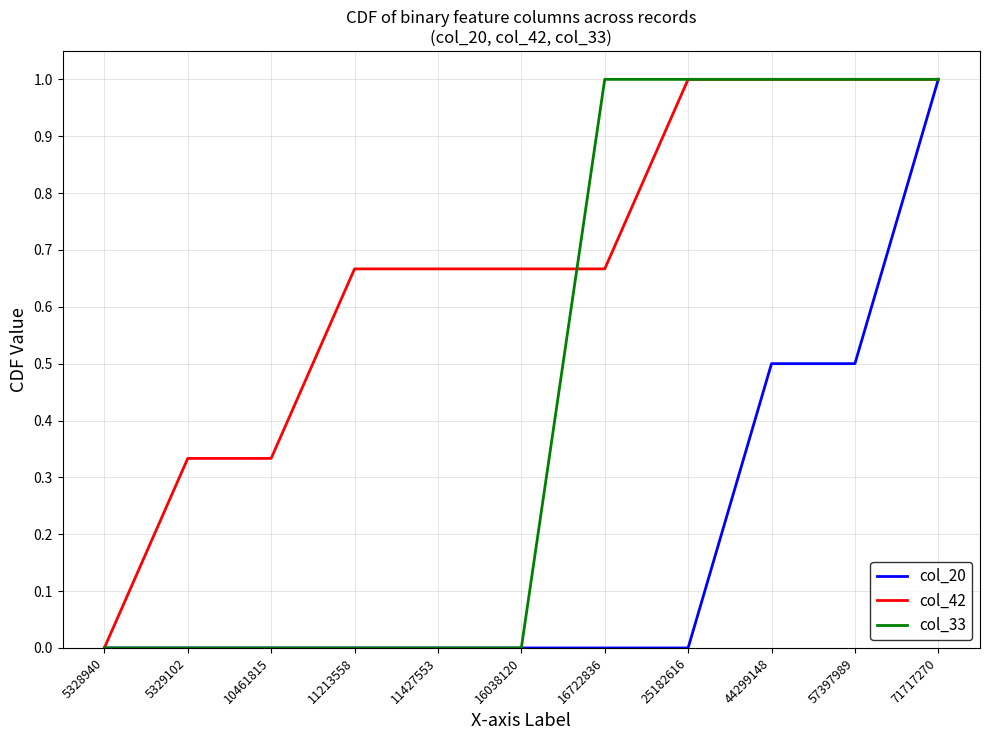

List the series in order of their overall mean, highest first.

col_42, col_33, col_20